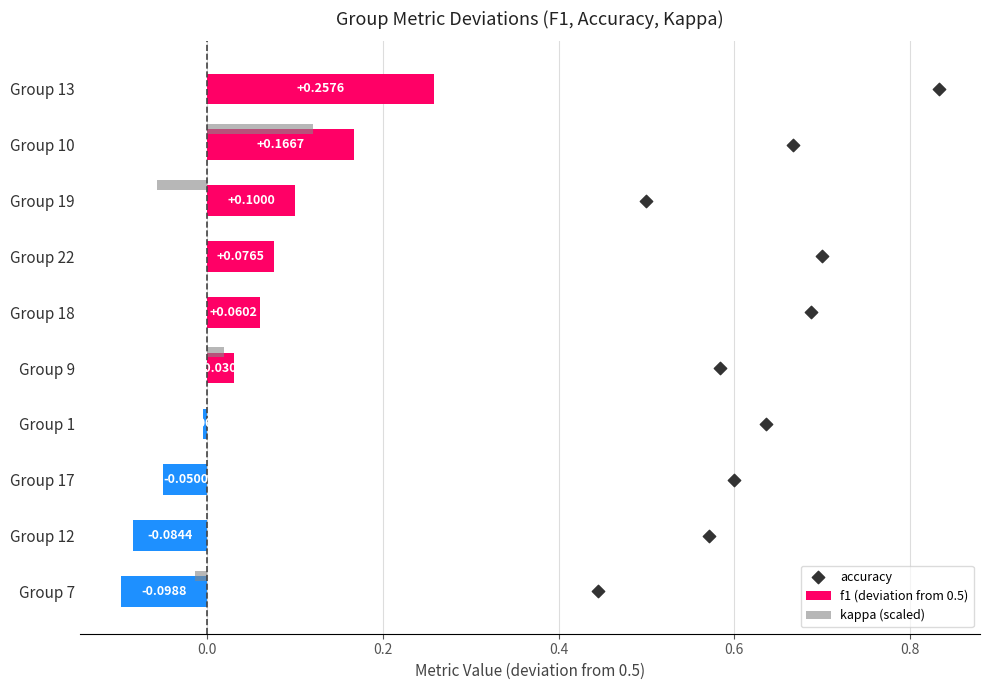

Which series has the widest spread of Y values?

accuracy